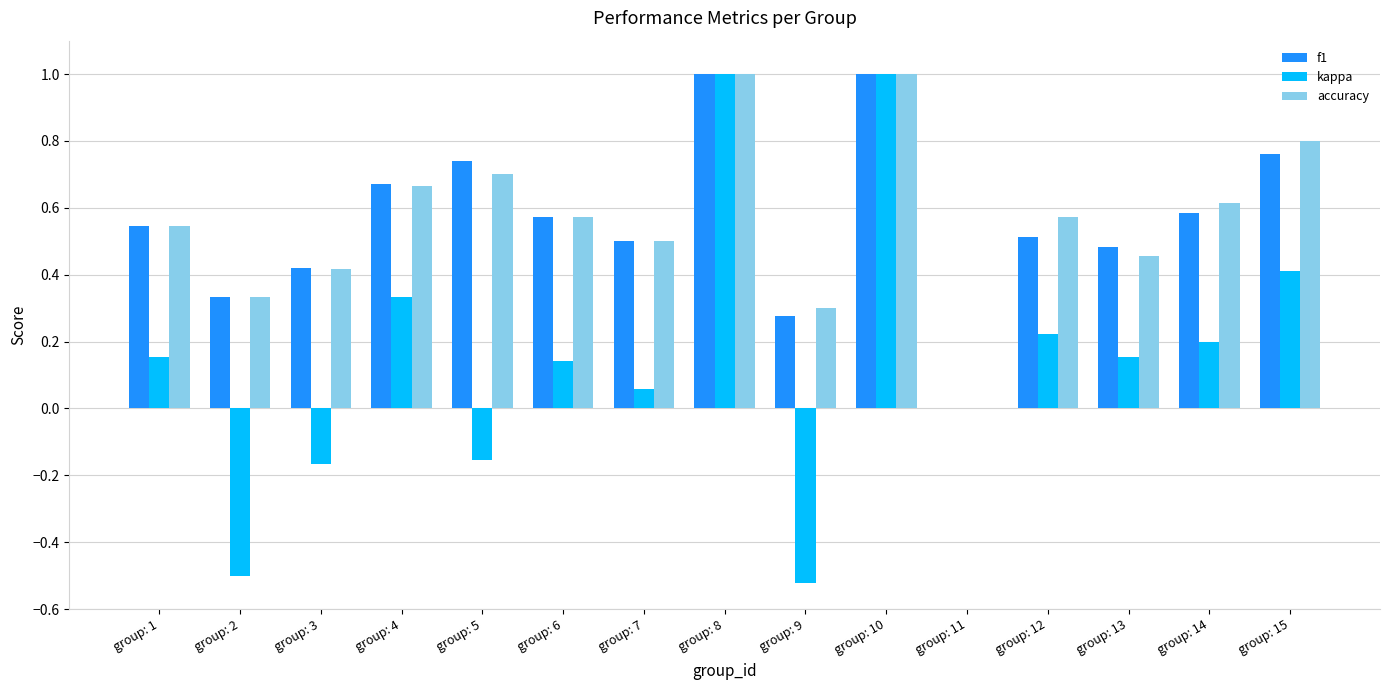

The accuracy series shows 0.5 at group: 13. True or false?

True